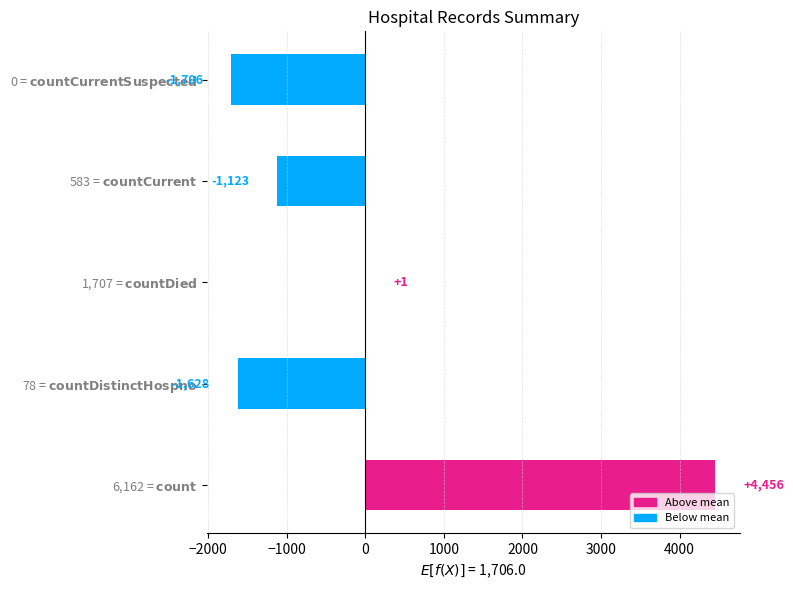

How many values are above zero?

2